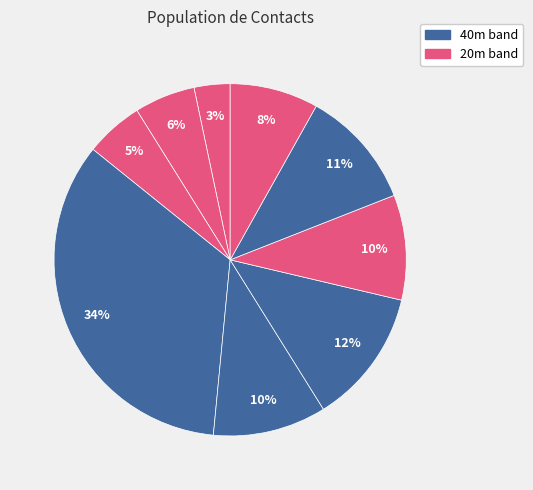

Does any single category account for the majority?

No